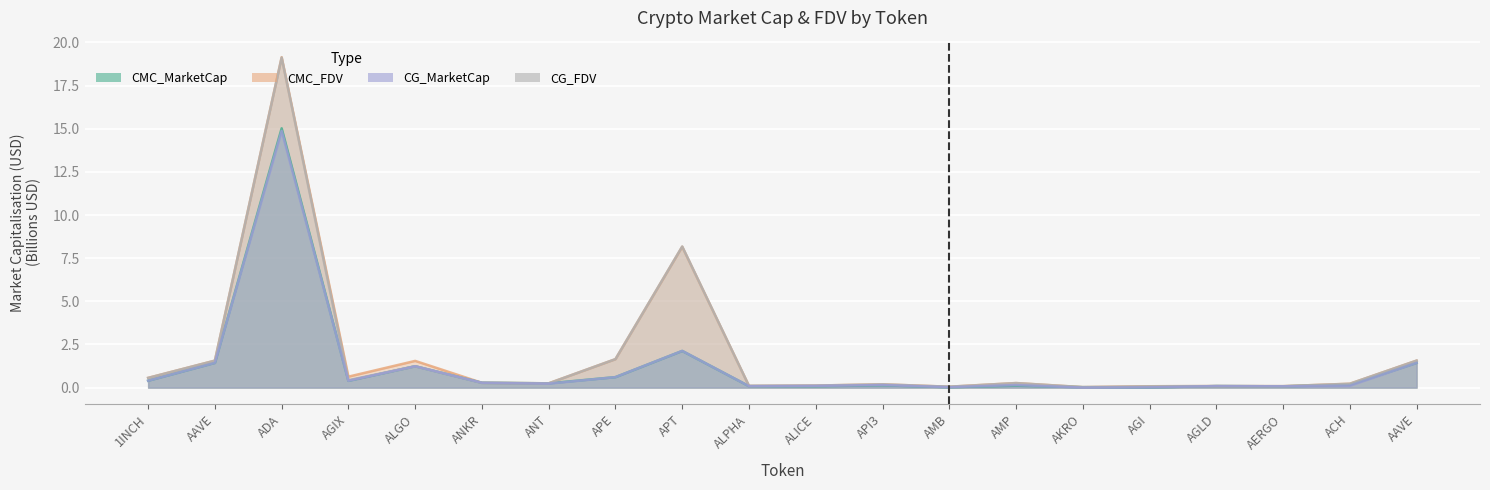

At which category is the sum across all series the highest?

ADA